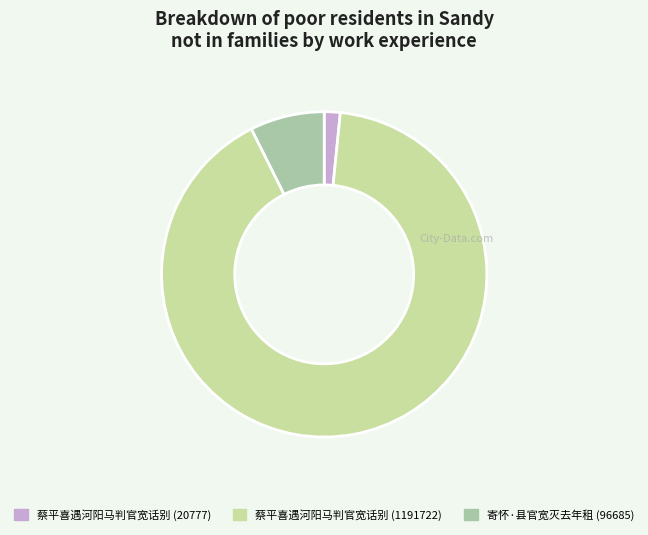

Count the number of slices in the pie.

3